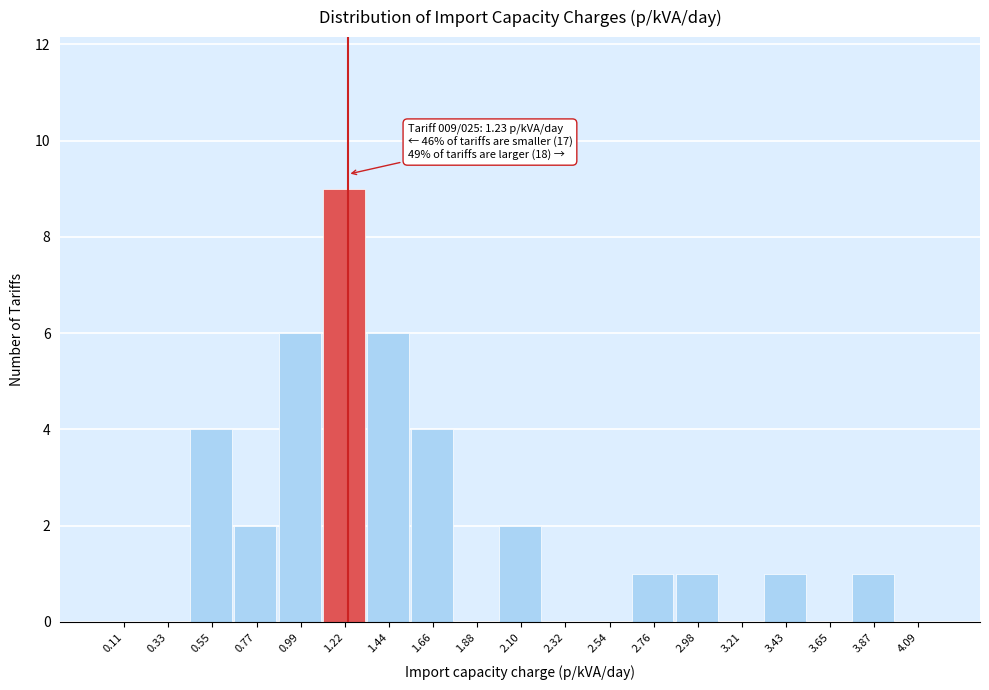

Over which range of the x-axis is the bar tallest?

1.10 to 1.35